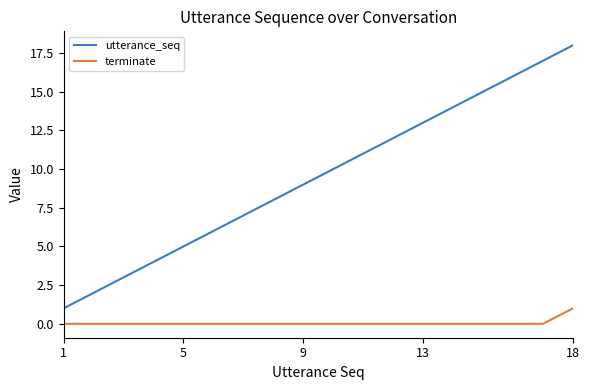

What is the maximum value shown in the chart?

18